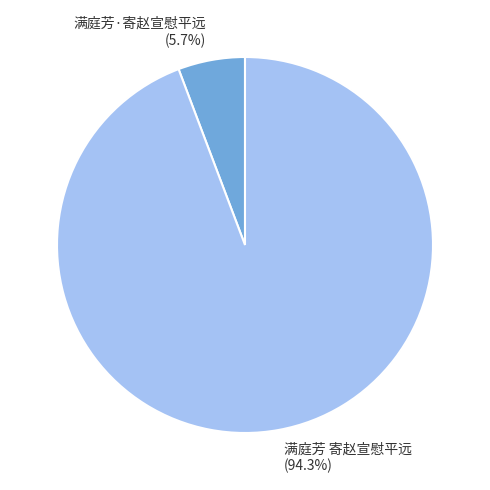

Count the number of slices in the pie.

2